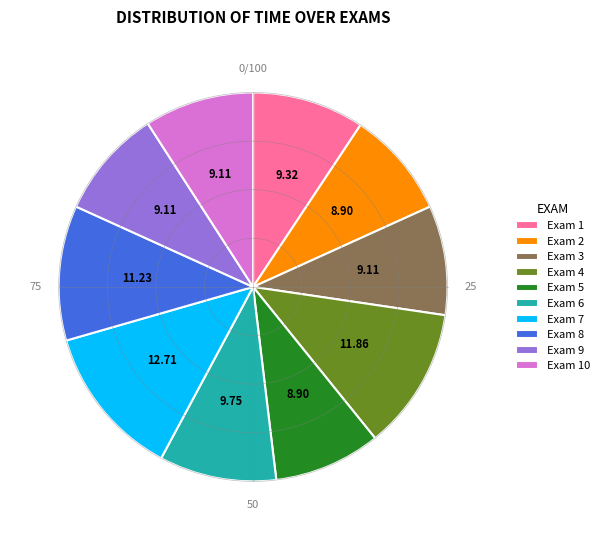

To the nearest percent, what is the difference between the largest and smallest slice percentages?

4%